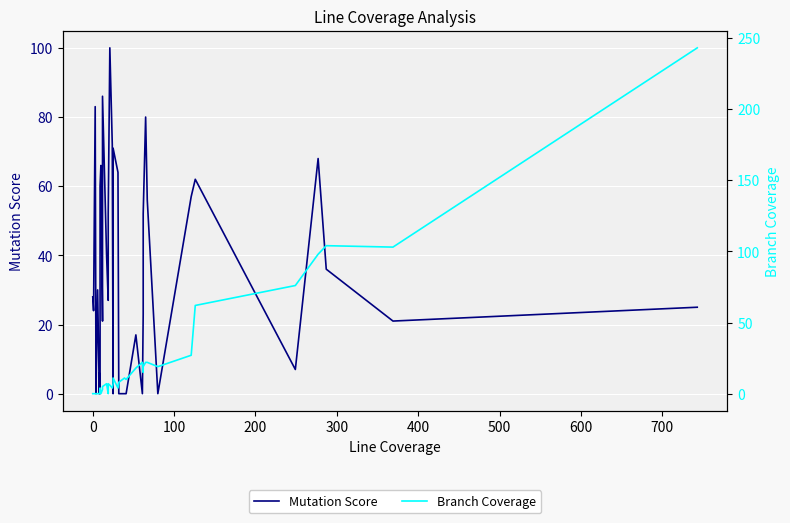

The value of Mutation Score at 0 is 41. True or false?

False